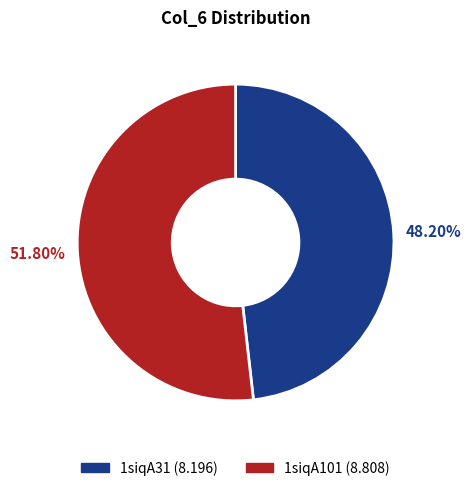

Approximately how many times larger is the value at 1siqA31 compared to 1siqA101?

0.9